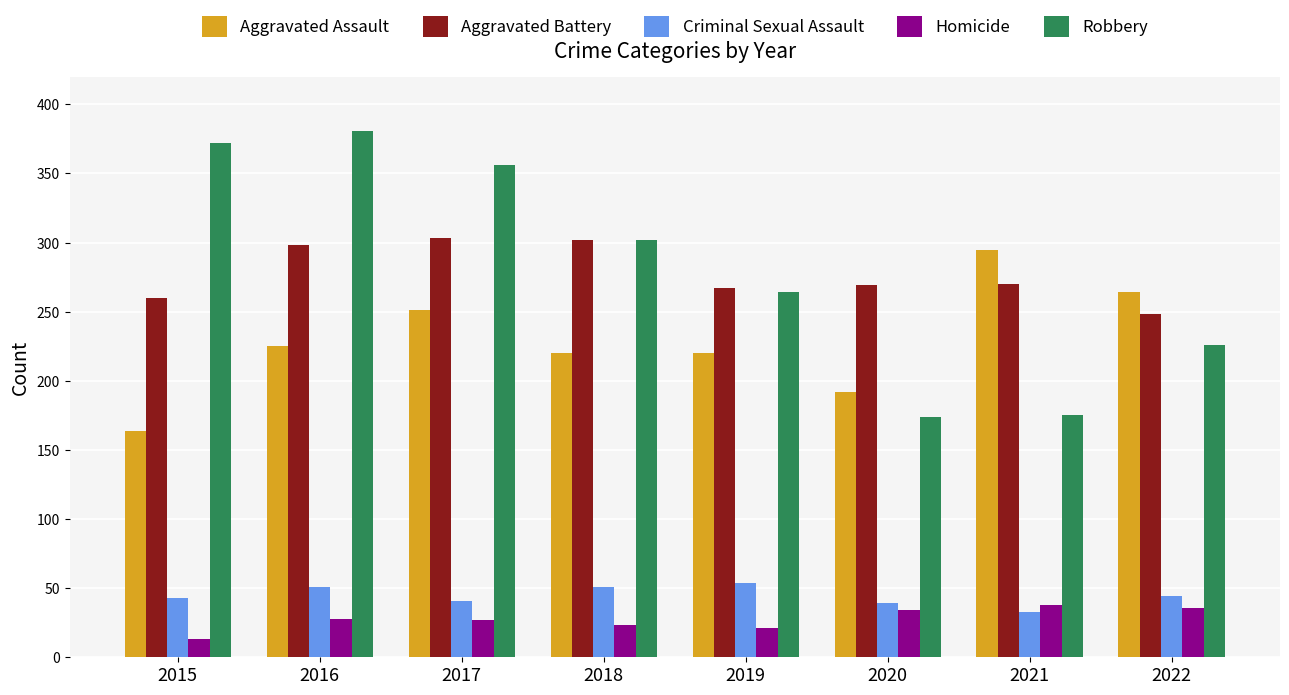

List the series in order of their peak value, highest first.

Robbery, Aggravated Battery, Aggravated Assault, Criminal Sexual Assault, Homicide